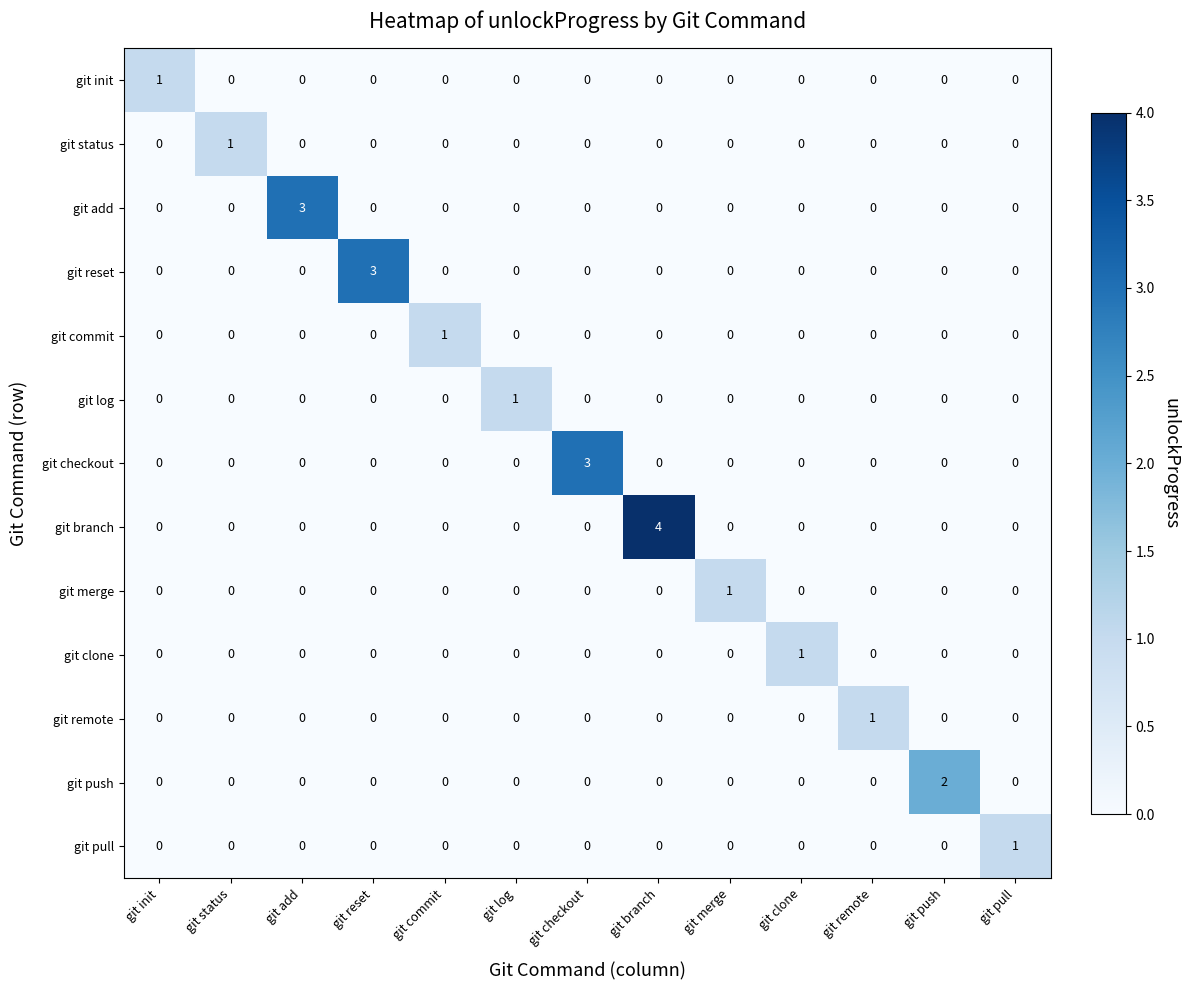

Between git branch and git merge, which series saw the biggest shift?

git branch